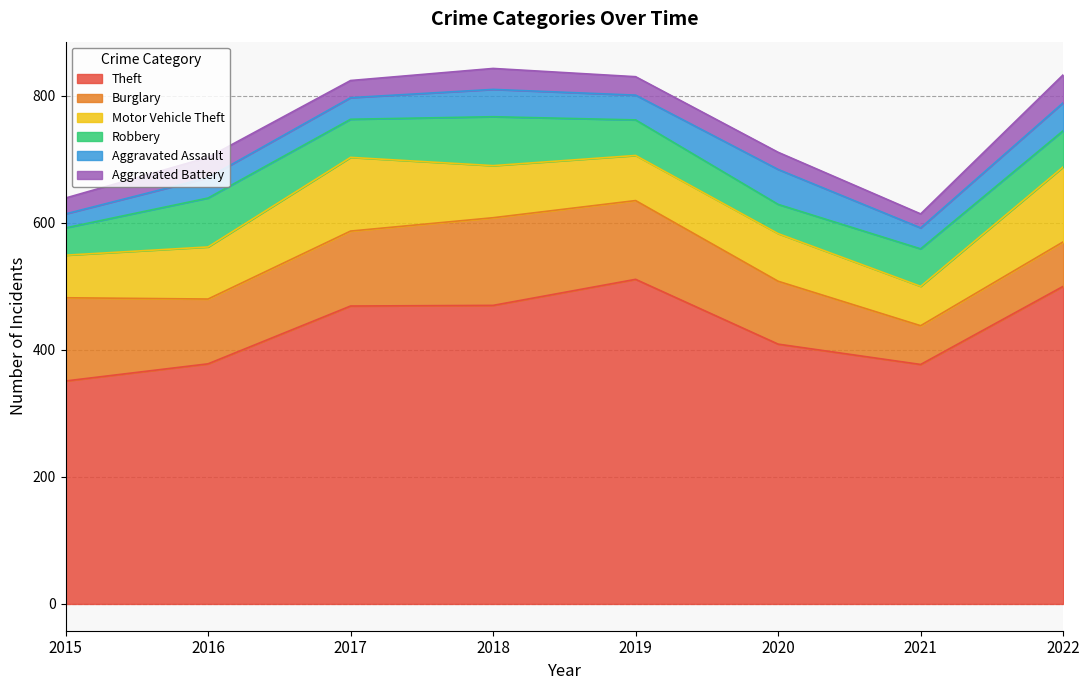

True or false: Theft and Burglary intersect in this chart.

False